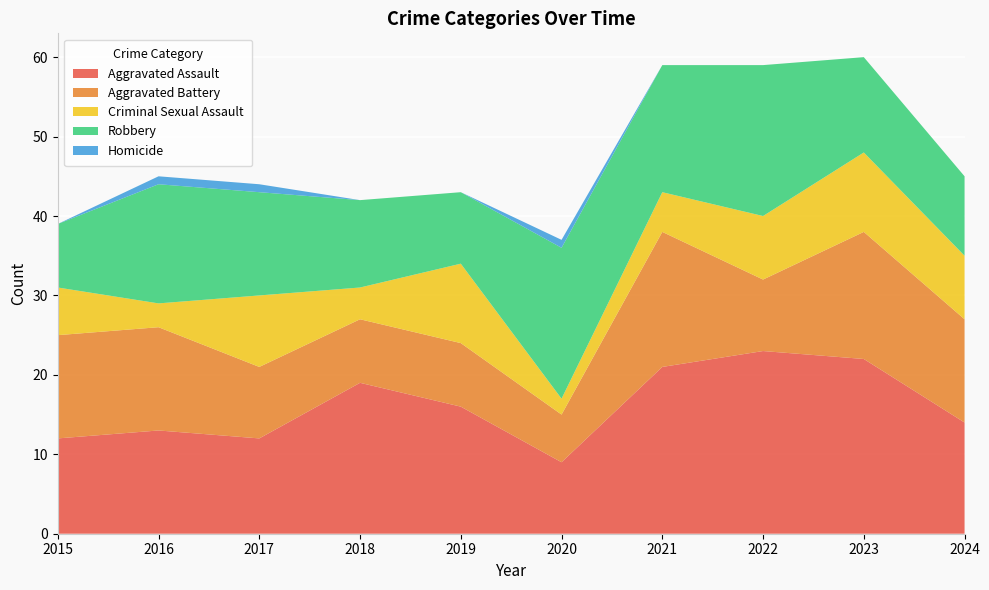

Reading right to left, transcribe all the data shown in this chart.

Aggravated Assault: 2024=14	2023=22	2022=23	2021=21	2020=9	2019=16	2018=19	2017=12	2016=13	2015=12
Aggravated Battery: 2024=13	2023=16	2022=9	2021=17	2020=6	2019=8	2018=8	2017=9	2016=13	2015=13
Criminal Sexual Assault: 2024=8	2023=10	2022=8	2021=5	2020=2	2019=10	2018=4	2017=9	2016=3	2015=6
Robbery: 2024=10	2023=12	2022=19	2021=16	2020=19	2019=9	2018=11	2017=13	2016=15	2015=8
Homicide: 2024=0	2023=0	2022=0	2021=0	2020=1	2019=0	2018=0	2017=1	2016=1	2015=0